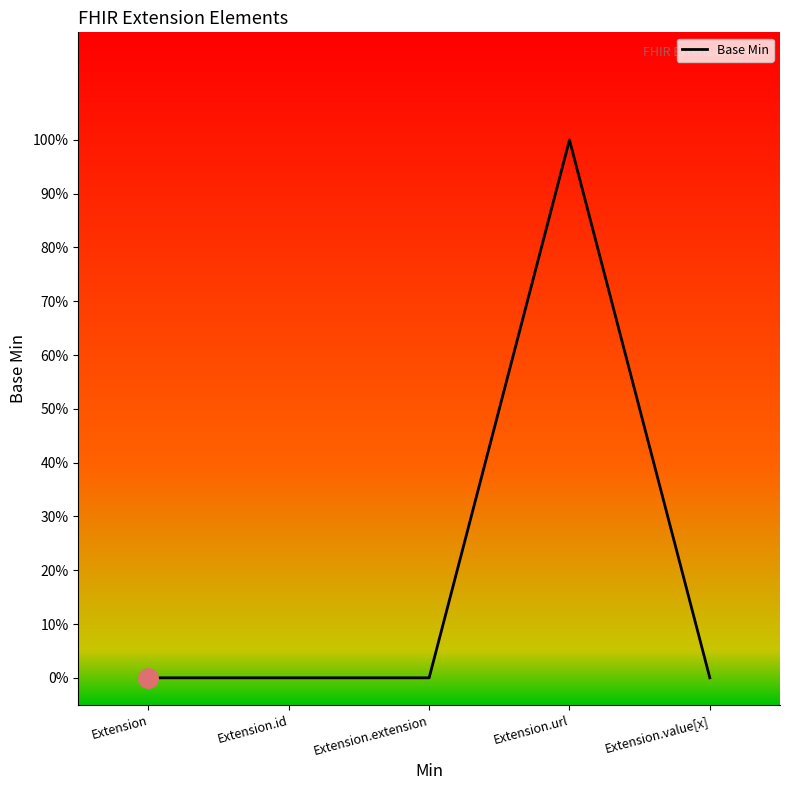

List the labels in order of value, smallest first.

Extension, Extension.id, Extension.extension, Extension.value[x], Extension.url